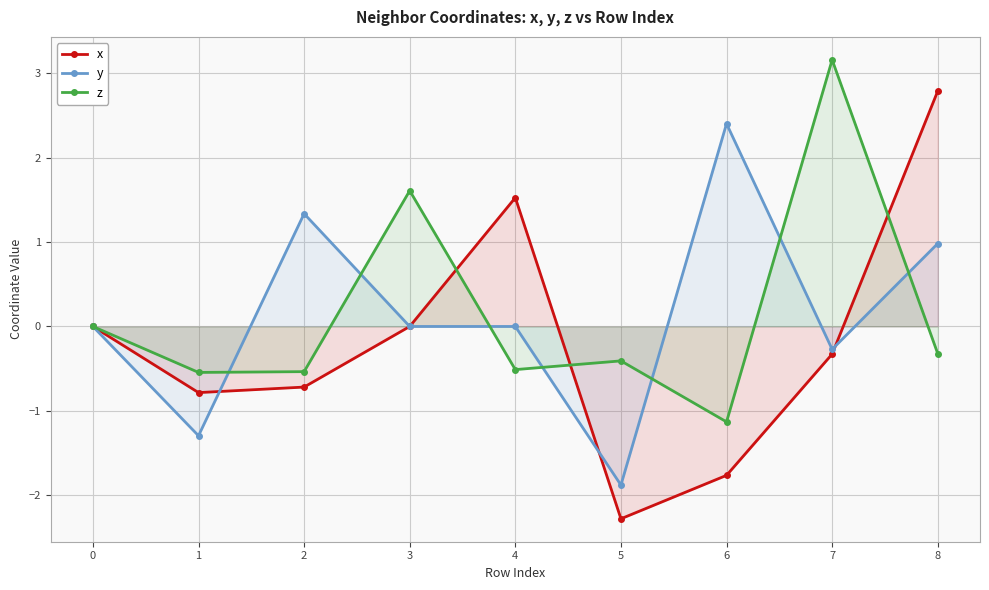

What is the value of the y point at the 3rd from the left?

1.3